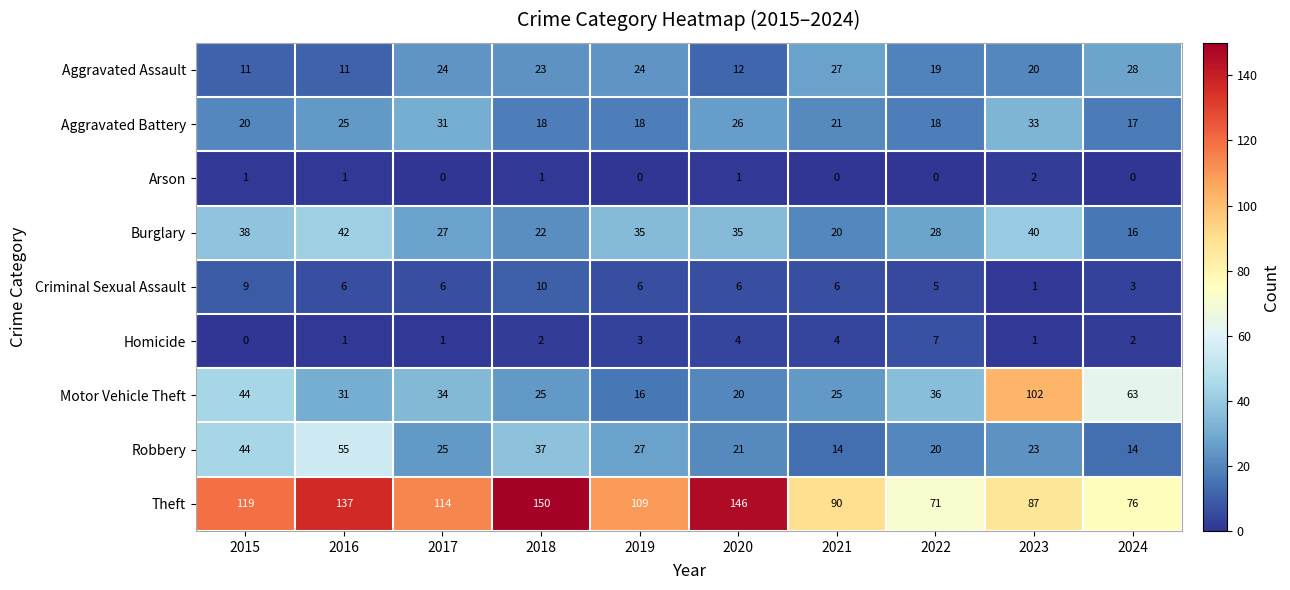

Which series has the widest spread of values?

Motor Vehicle Theft